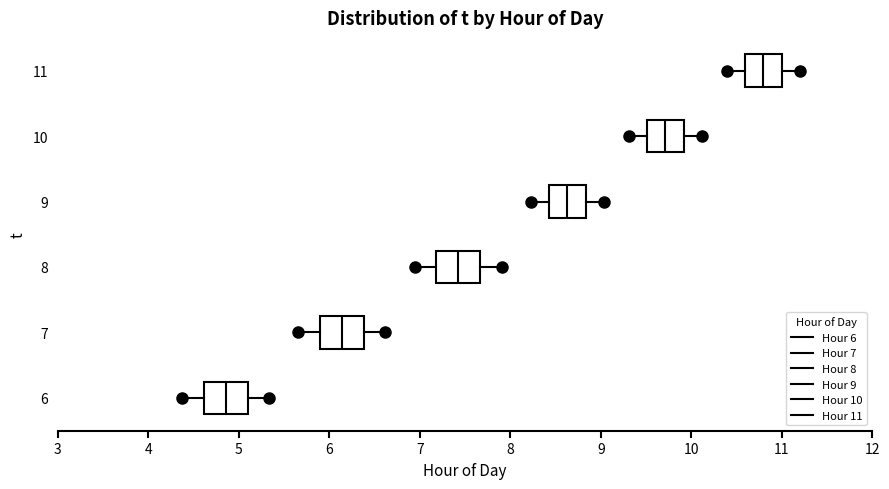

Which box's median line is the furthest to the left?

6